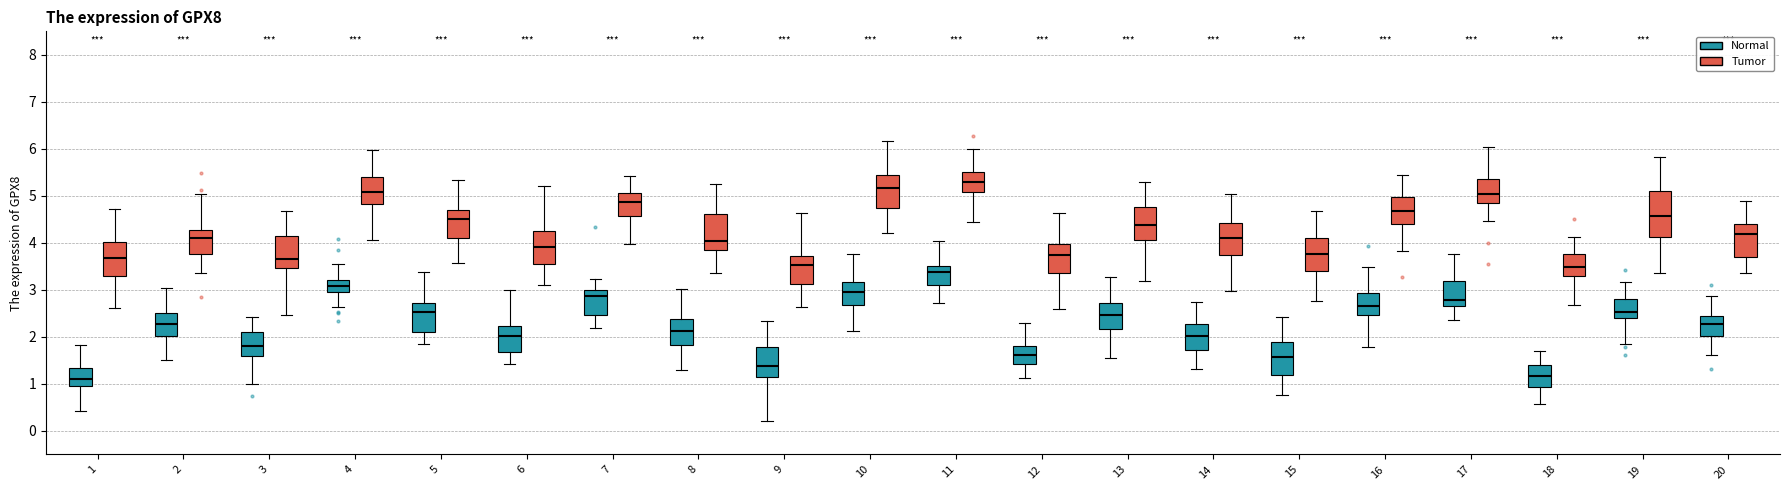

Reading left to right, read every box against the y-axis: the position of its median line, the range the box covers, and the ends of its whiskers. The values are not printed on the chart, so give them approximately, as read against the axis.

1 (Normal): median 1.1, box 1.0 to 1.3, whiskers 0.4 to 1.8
1 (Tumor): median 3.7, box 3.3 to 4.0, whiskers 2.6 to 4.7
2 (Normal): median 2.3, box 2.0 to 2.5, whiskers 1.5 to 3.0
2 (Tumor): median 4.1, box 3.8 to 4.3, whiskers 3.4 to 5.0
3 (Normal): median 1.8, box 1.6 to 2.1, whiskers 1.0 to 2.4
3 (Tumor): median 3.7, box 3.5 to 4.2, whiskers 2.5 to 4.7
4 (Normal): median 3.1, box 2.9 to 3.2, whiskers 2.6 to 3.6
4 (Tumor): median 5.1, box 4.8 to 5.4, whiskers 4.1 to 6.0
5 (Normal): median 2.5, box 2.1 to 2.7, whiskers 1.9 to 3.4
5 (Tumor): median 4.5, box 4.1 to 4.7, whiskers 3.6 to 5.3
6 (Normal): median 2.0, box 1.7 to 2.2, whiskers 1.4 to 3.0
6 (Tumor): median 3.9, box 3.6 to 4.3, whiskers 3.1 to 5.2
7 (Normal): median 2.9, box 2.5 to 3.0, whiskers 2.2 to 3.2
7 (Tumor): median 4.9, box 4.6 to 5.1, whiskers 4.0 to 5.4
8 (Normal): median 2.1, box 1.8 to 2.4, whiskers 1.3 to 3.0
8 (Tumor): median 4.0, box 3.9 to 4.6, whiskers 3.4 to 5.2
9 (Normal): median 1.4, box 1.1 to 1.8, whiskers 0.2 to 2.3
9 (Tumor): median 3.5, box 3.1 to 3.7, whiskers 2.6 to 4.6
10 (Normal): median 3.0, box 2.7 to 3.2, whiskers 2.1 to 3.8
10 (Tumor): median 5.2, box 4.7 to 5.4, whiskers 4.2 to 6.2
11 (Normal): median 3.4, box 3.1 to 3.5, whiskers 2.7 to 4.0
11 (Tumor): median 5.3, box 5.1 to 5.5, whiskers 4.4 to 6.0
12 (Normal): median 1.6, box 1.4 to 1.8, whiskers 1.1 to 2.3
12 (Tumor): median 3.7, box 3.4 to 4.0, whiskers 2.6 to 4.6
13 (Normal): median 2.5, box 2.2 to 2.7, whiskers 1.6 to 3.3
13 (Tumor): median 4.4, box 4.1 to 4.8, whiskers 3.2 to 5.3
14 (Normal): median 2.0, box 1.7 to 2.3, whiskers 1.3 to 2.7
14 (Tumor): median 4.1, box 3.7 to 4.4, whiskers 3.0 to 5.0
15 (Normal): median 1.6, box 1.2 to 1.9, whiskers 0.8 to 2.4
15 (Tumor): median 3.8, box 3.4 to 4.1, whiskers 2.8 to 4.7
16 (Normal): median 2.7, box 2.5 to 2.9, whiskers 1.8 to 3.5
16 (Tumor): median 4.7, box 4.4 to 5.0, whiskers 3.8 to 5.5
17 (Normal): median 2.8, box 2.7 to 3.2, whiskers 2.4 to 3.8
17 (Tumor): median 5.0, box 4.8 to 5.4, whiskers 4.5 to 6.0
18 (Normal): median 1.2, box 0.9 to 1.4, whiskers 0.6 to 1.7
18 (Tumor): median 3.5, box 3.3 to 3.8, whiskers 2.7 to 4.1
19 (Normal): median 2.5, box 2.4 to 2.8, whiskers 1.9 to 3.2
19 (Tumor): median 4.6, box 4.1 to 5.1, whiskers 3.4 to 5.8
20 (Normal): median 2.3, box 2.0 to 2.4, whiskers 1.6 to 2.9
20 (Tumor): median 4.2, box 3.7 to 4.4, whiskers 3.4 to 4.9